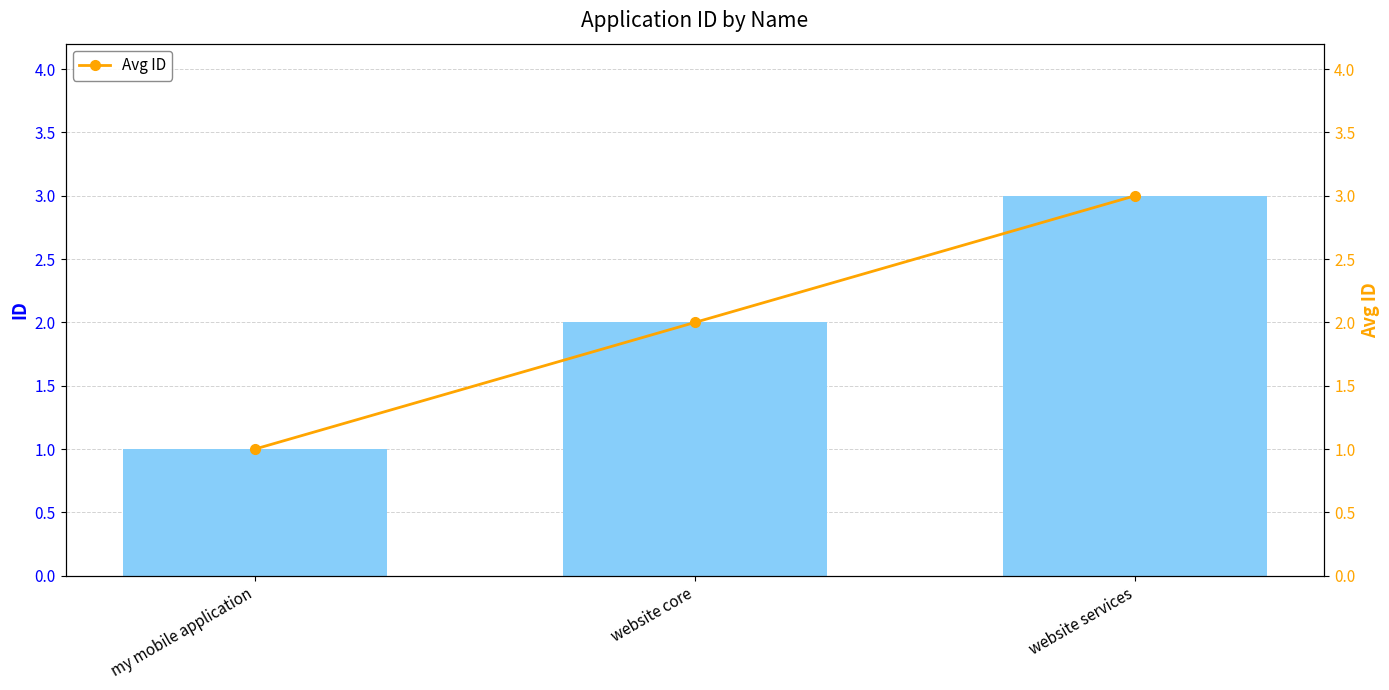

At which category is the sum across all series the highest?

website services